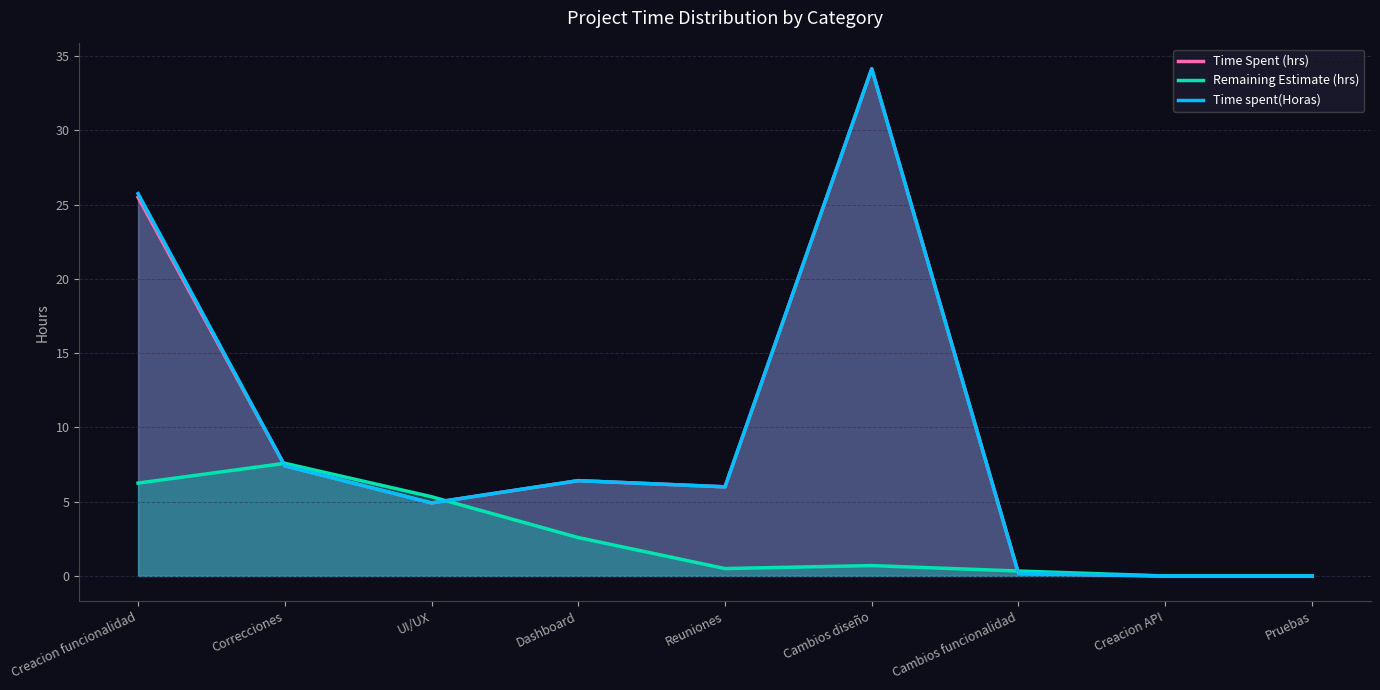

List the series in order of their peak value, highest first.

Time Spent (hrs), Time spent(Horas), Remaining Estimate (hrs)